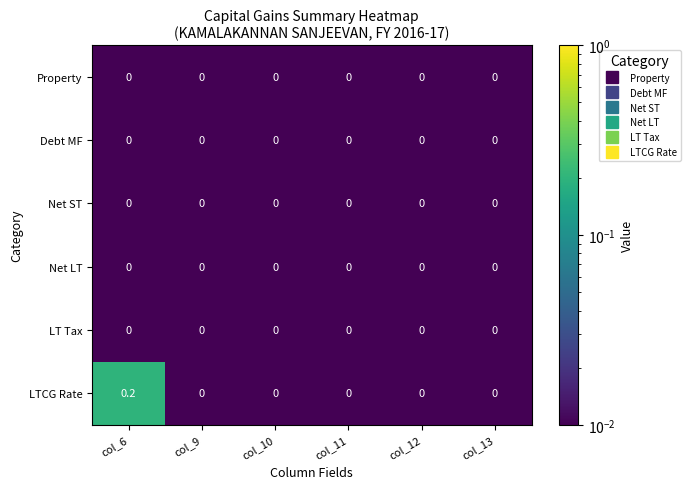

Which category has the highest value across all series?

col_6